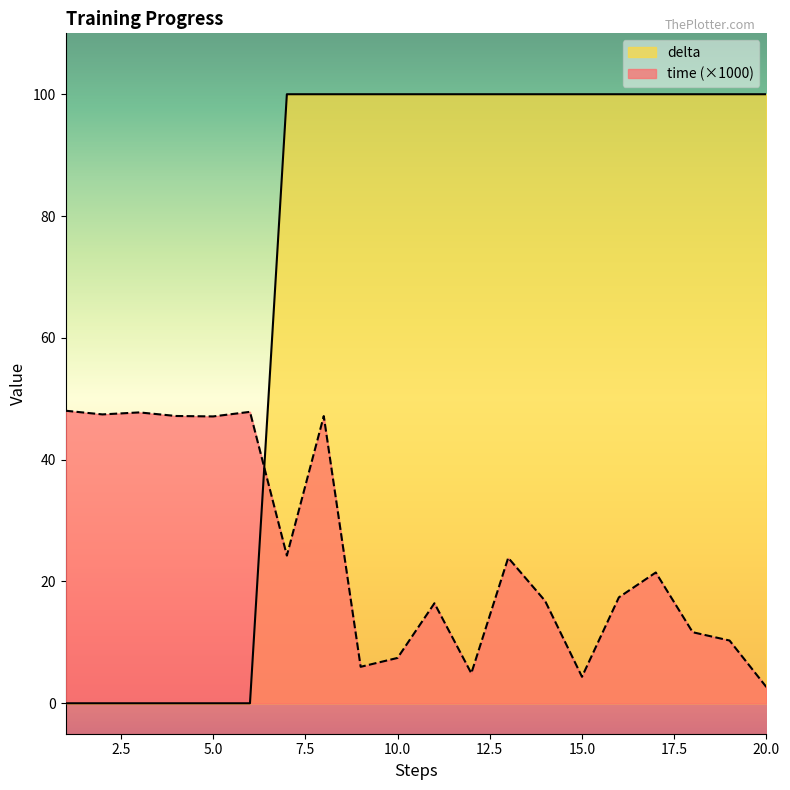

What is the sum of the time values at 18 and 13?

35.6